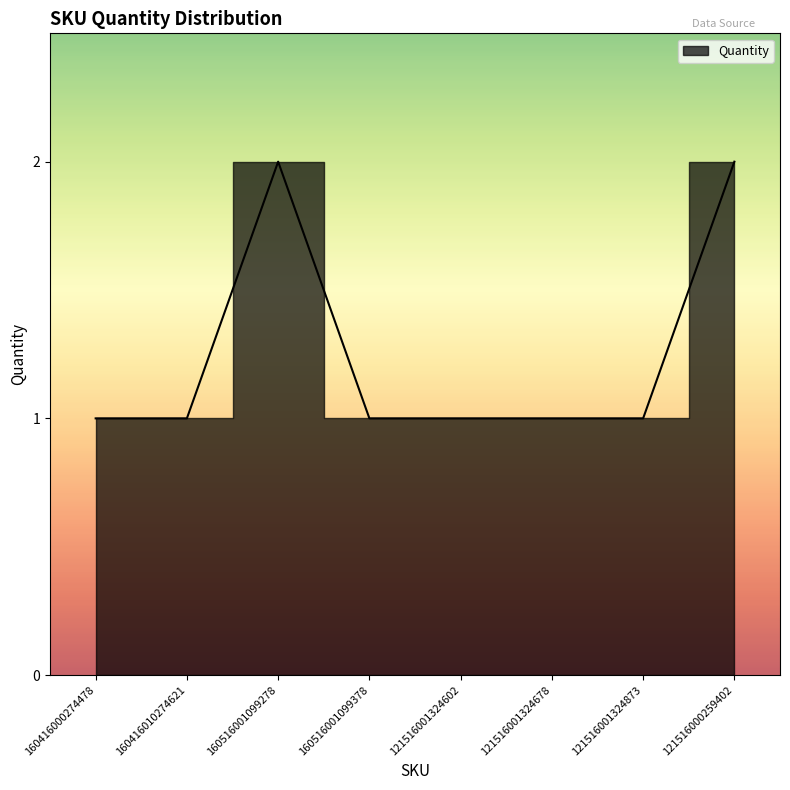

Count the number of categories in the chart.

8